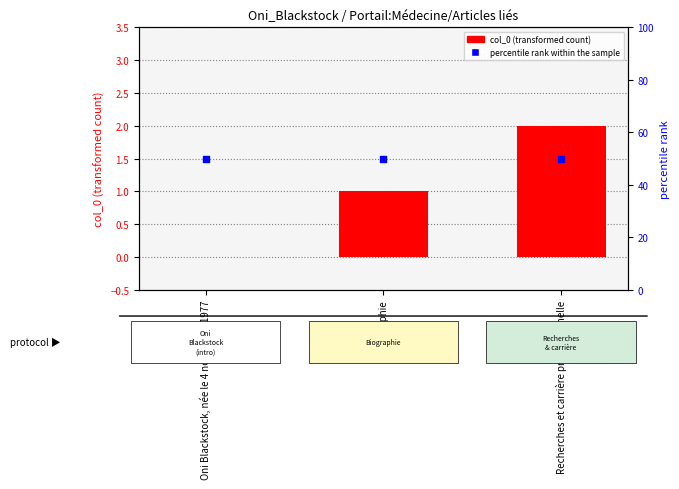

Is the value of percentile rank within the sample at Recherches et carrière professionnelle greater than the value of col_0 at Oni Blackstock, née le 4 novembre 1977?

Yes